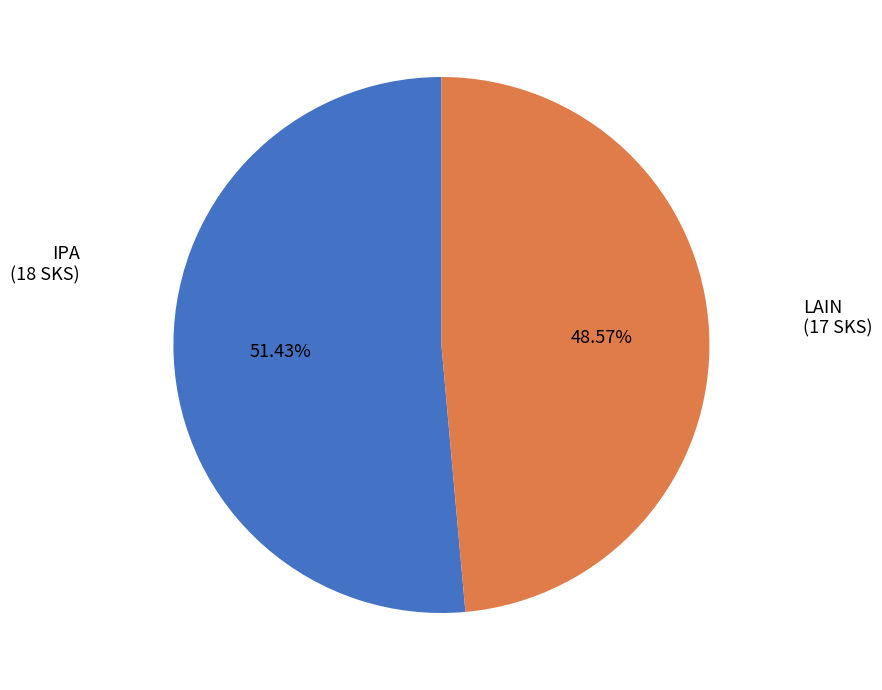

Rank the categories by value from lowest to highest.

LAIN, IPA